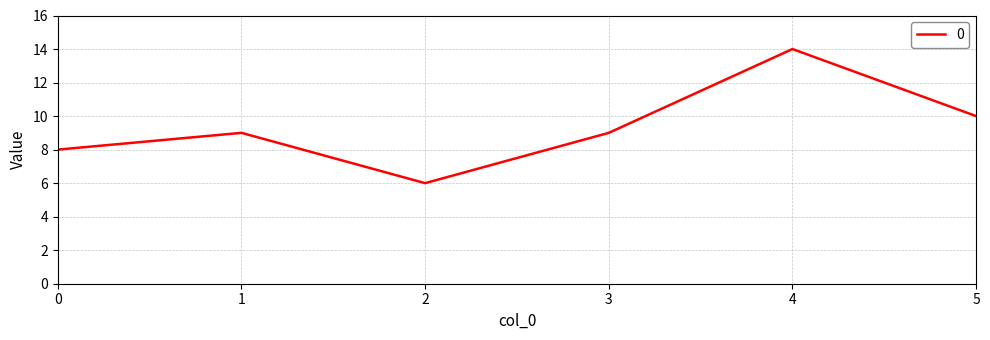

True or false: the data shows 8 at 0.

True